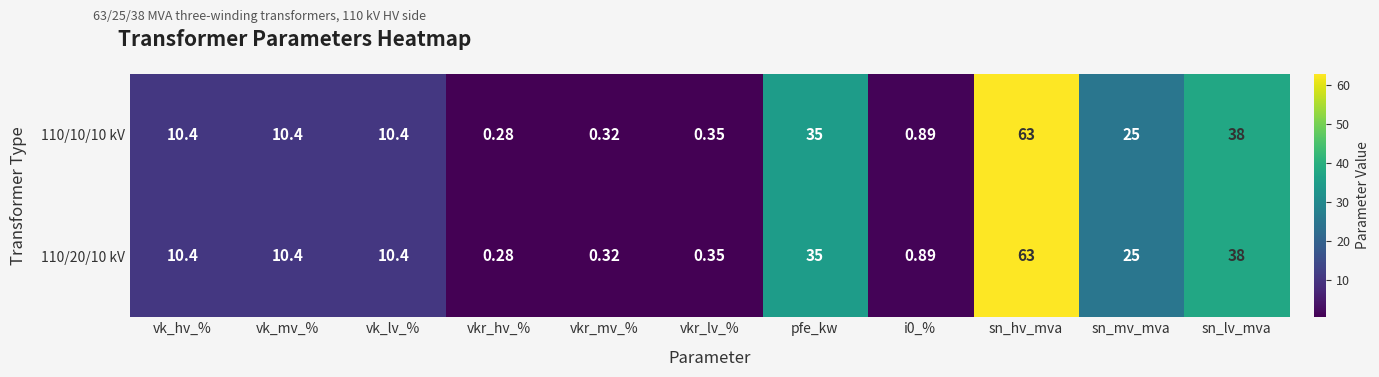

At which label is 110/20/10 kV closest to 31?

pfe_kw